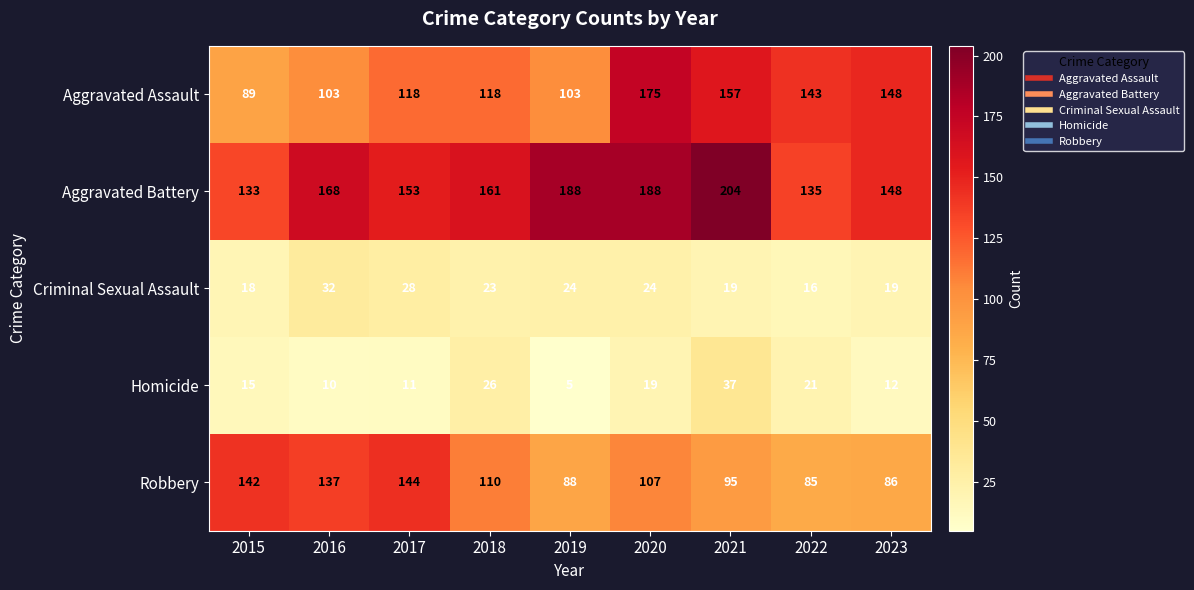

The value of Criminal Sexual Assault at 2022 is 4. True or false?

False